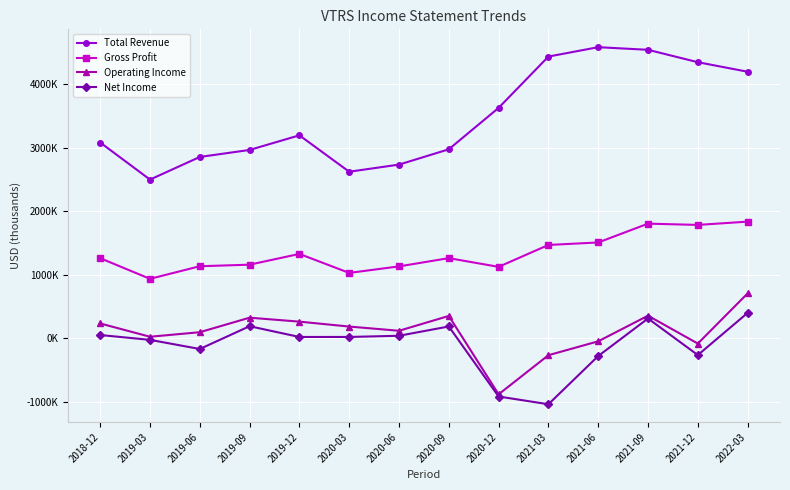

True or false: Net Income has more than 0 interior local peaks.

True